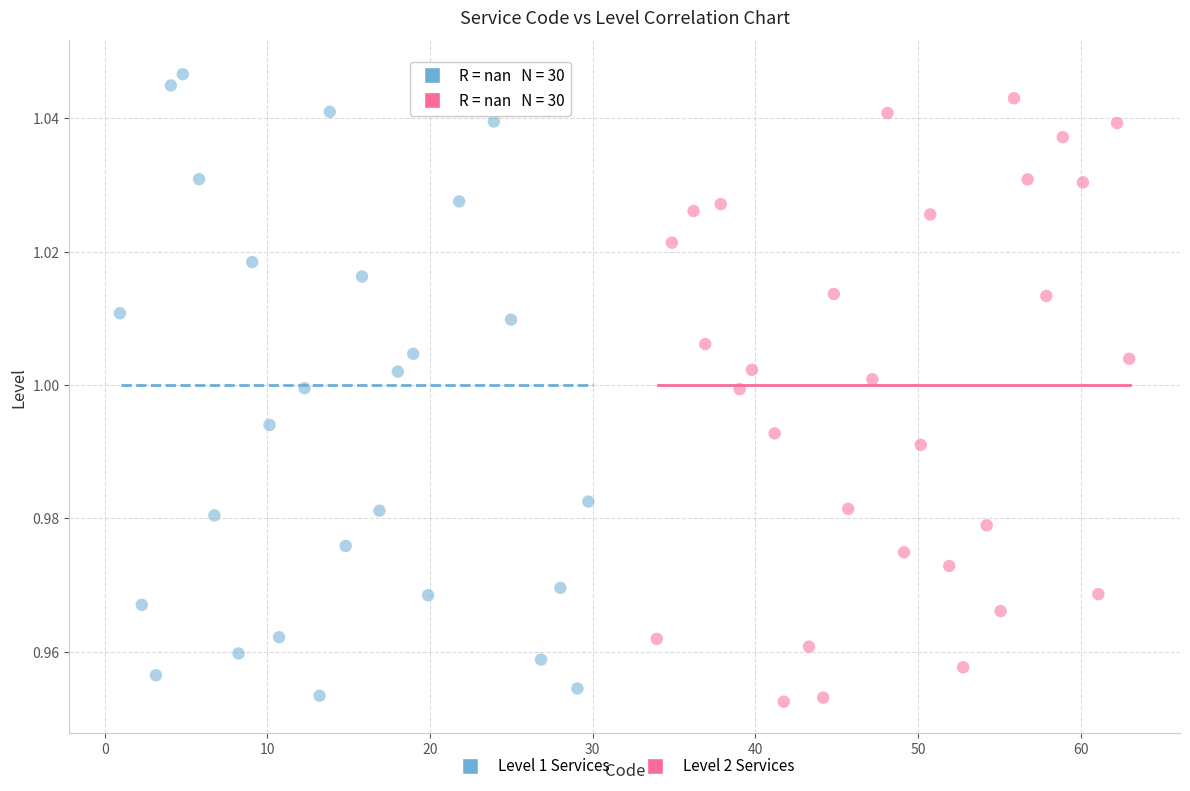

Which series has the widest spread of Y values?

Level 1 Services